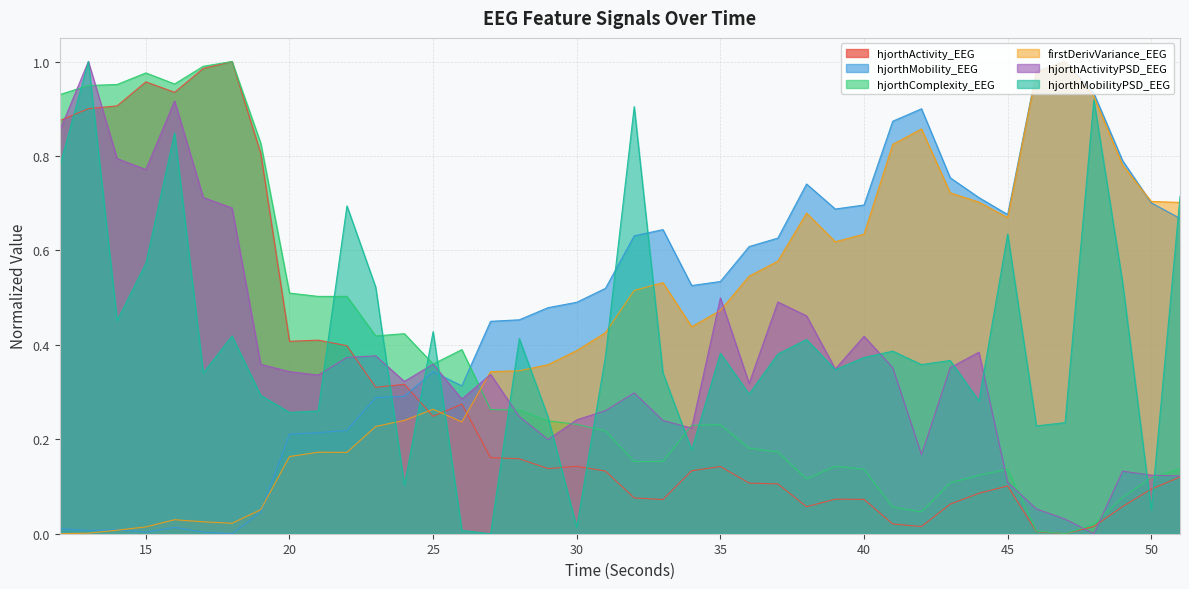

The value of hjorthMobility_EEG at 13 is 0.0. True or false?

False